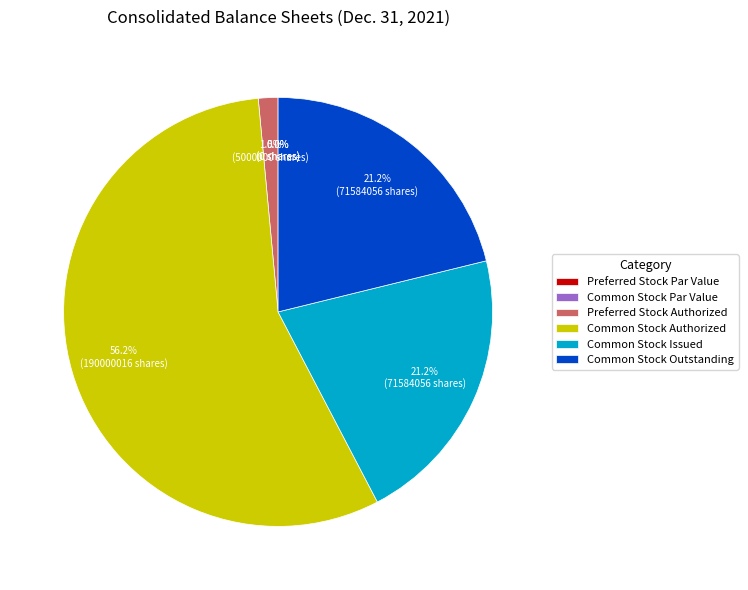

True or false: Common Stock Issued accounts for 21% of the total.

True